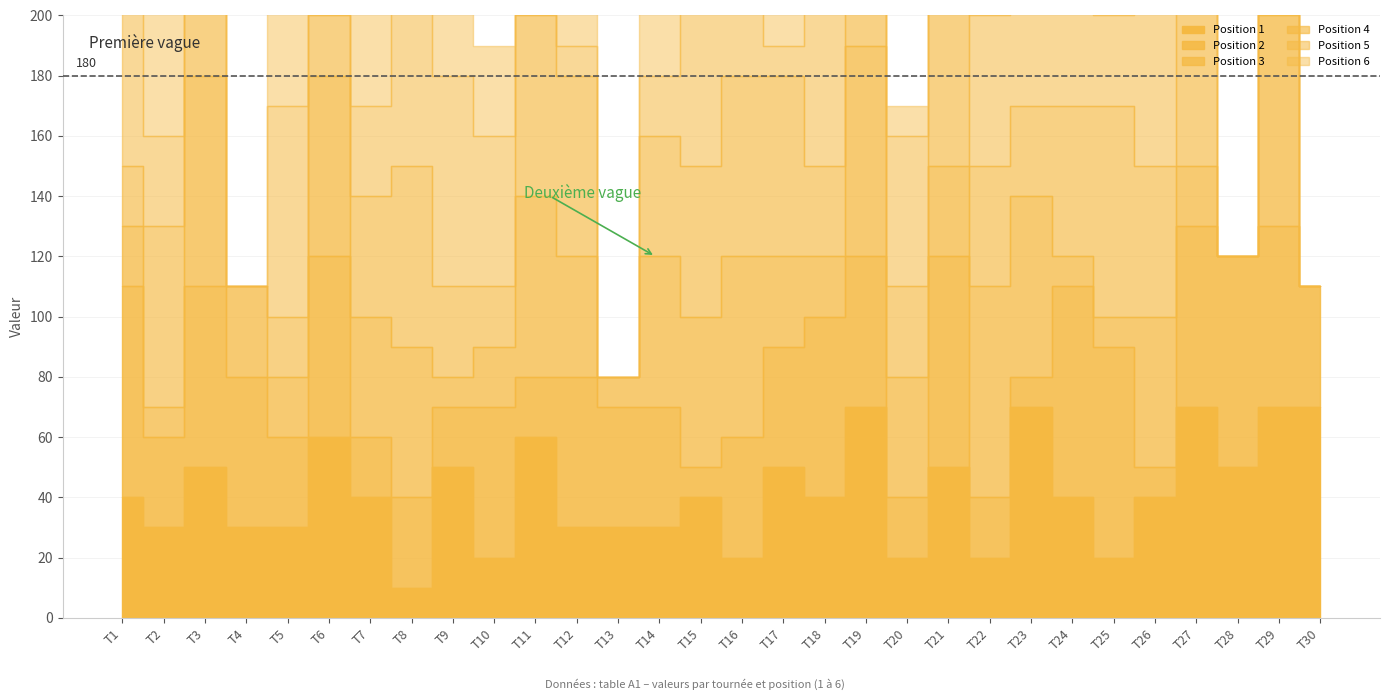

Reading right to left, transcribe all the data shown in this chart.

Position 1: T30=70	T29=70	T28=50	T27=70	T26=40	T25=20	T24=40	T23=70	T22=20	T21=50	T20=20	T19=70	T18=40	T17=50	T16=20	T15=40	T14=30	T13=30	T12=30	T11=60	T10=20	T9=50	T8=10	T7=40	T6=60	T5=30	T4=30	T3=50	T2=30	T1=40
Position 2: T30=40	T29=60	T28=70	T27=60	T26=10	T25=70	T24=70	T23=10	T22=20	T21=70	T20=20	T19=50	T18=60	T17=40	T16=40	T15=10	T14=40	T13=40	T12=50	T11=20	T10=50	T9=20	T8=30	T7=20	T6=60	T5=30	T4=50	T3=60	T2=30	T1=70
Position 3: T30=0	T29=70	T28=0	T27=20	T26=50	T25=10	T24=10	T23=60	T22=70	T21=30	T20=40	T19=70	T18=20	T17=30	T16=60	T15=50	T14=50	T13=10	T12=40	T11=60	T10=20	T9=10	T8=50	T7=40	T6=60	T5=20	T4=30	T3=70	T2=10	T1=20
Position 4: T30=0	T29=30	T28=0	T27=70	T26=50	T25=70	T24=50	T23=30	T22=40	T21=70	T20=30	T19=70	T18=30	T17=60	T16=60	T15=50	T14=40	T13=0	T12=60	T11=60	T10=20	T9=30	T8=60	T7=40	T6=20	T5=20	T4=0	T3=40	T2=60	T1=20
Position 5: T30=0	T29=30	T28=0	T27=0	T26=60	T25=30	T24=40	T23=40	T22=50	T21=40	T20=50	T19=50	T18=70	T17=10	T16=40	T15=60	T14=20	T13=0	T12=10	T11=70	T10=50	T9=70	T8=70	T7=30	T6=70	T5=70	T4=0	T3=40	T2=30	T1=70
Position 6: T30=0	T29=0	T28=0	T27=0	T26=30	T25=10	T24=0	T23=0	T22=60	T21=20	T20=10	T19=50	T18=30	T17=60	T16=30	T15=0	T14=60	T13=0	T12=70	T11=60	T10=30	T9=70	T8=0	T7=70	T6=30	T5=50	T4=0	T3=40	T2=50	T1=70